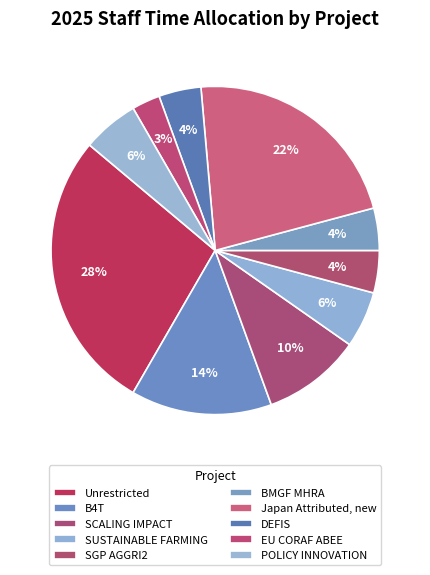

Does BMGF MHRA account for over 50% of the chart?

No